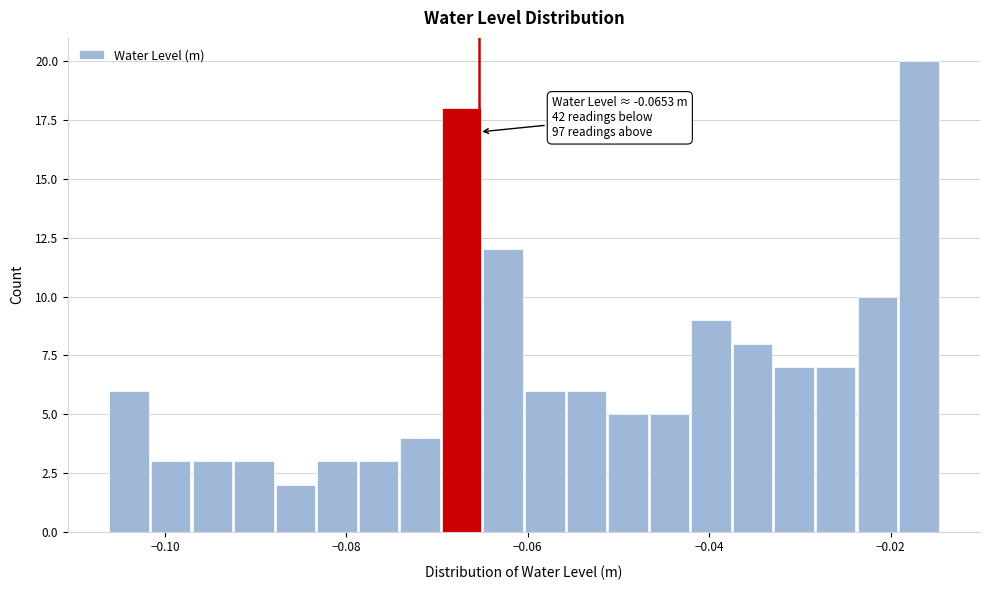

Around what value on the x-axis is the tallest bar? Give the approximate position of its centre, as read against the axis.

-0.016